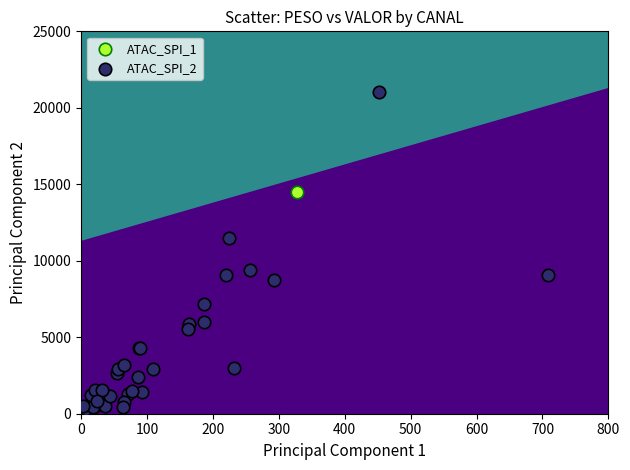

What are all the series names shown in the legend?

ATAC_SPI_1, ATAC_SPI_2